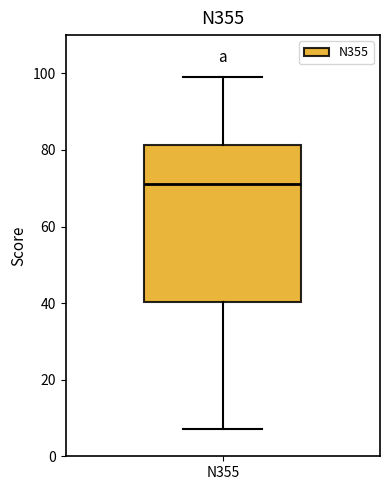

Read this box plot against the y-axis: the position of the median line, the range covered by the box, and the ends of both whiskers. The values are not printed on the chart, so give them approximately, as read against the axis.

median 72, box 40 to 82, whiskers 8 to 100